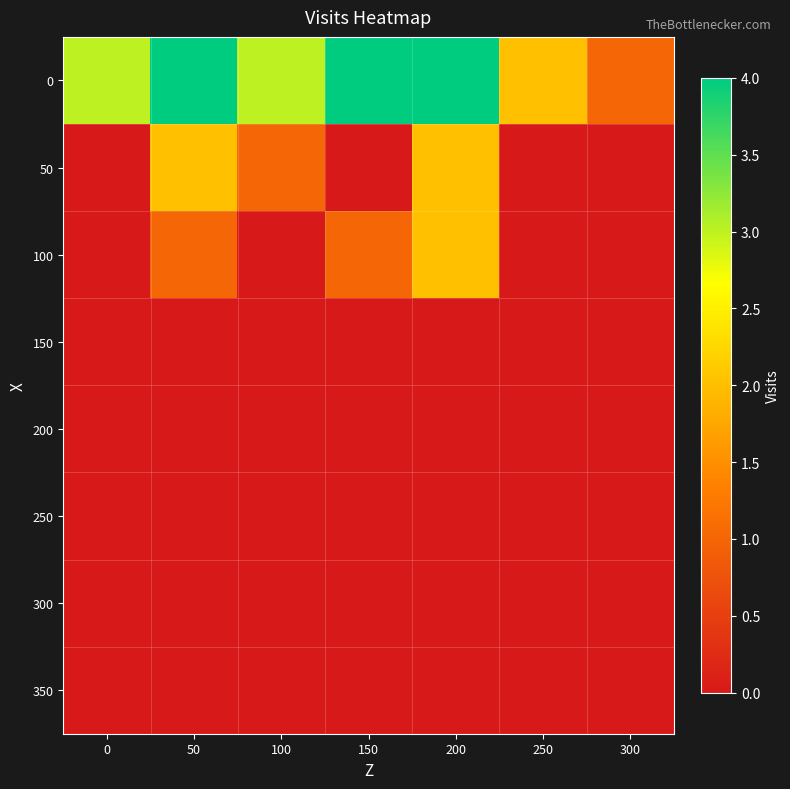

Count the number of data series in this chart.

8